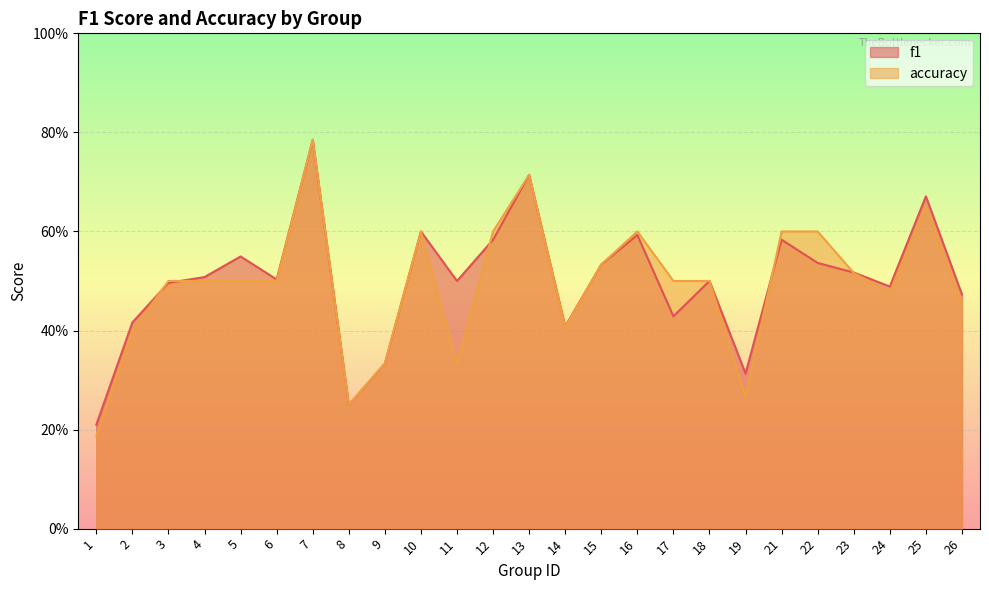

What is the value of the accuracy point at the 14th from the left?

0.4